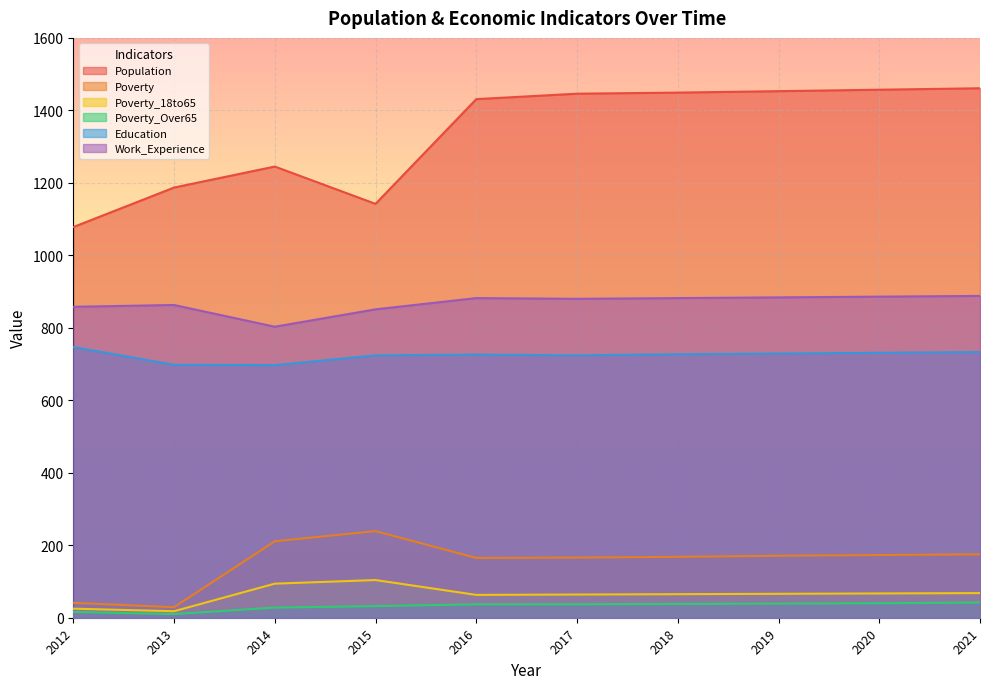

How many lines are shown in the chart?

6